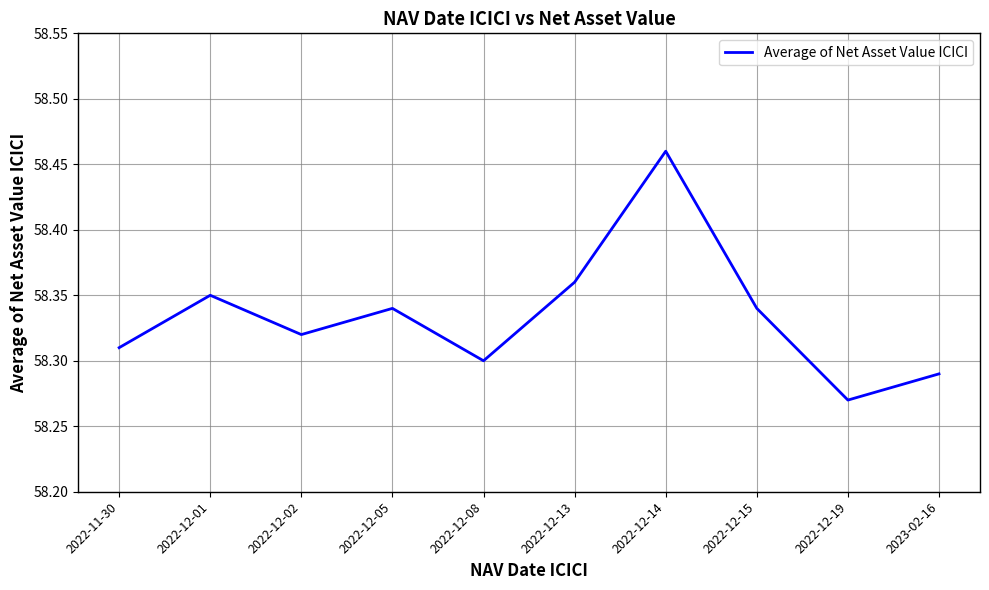

What position from the left is 2022-12-13?

6